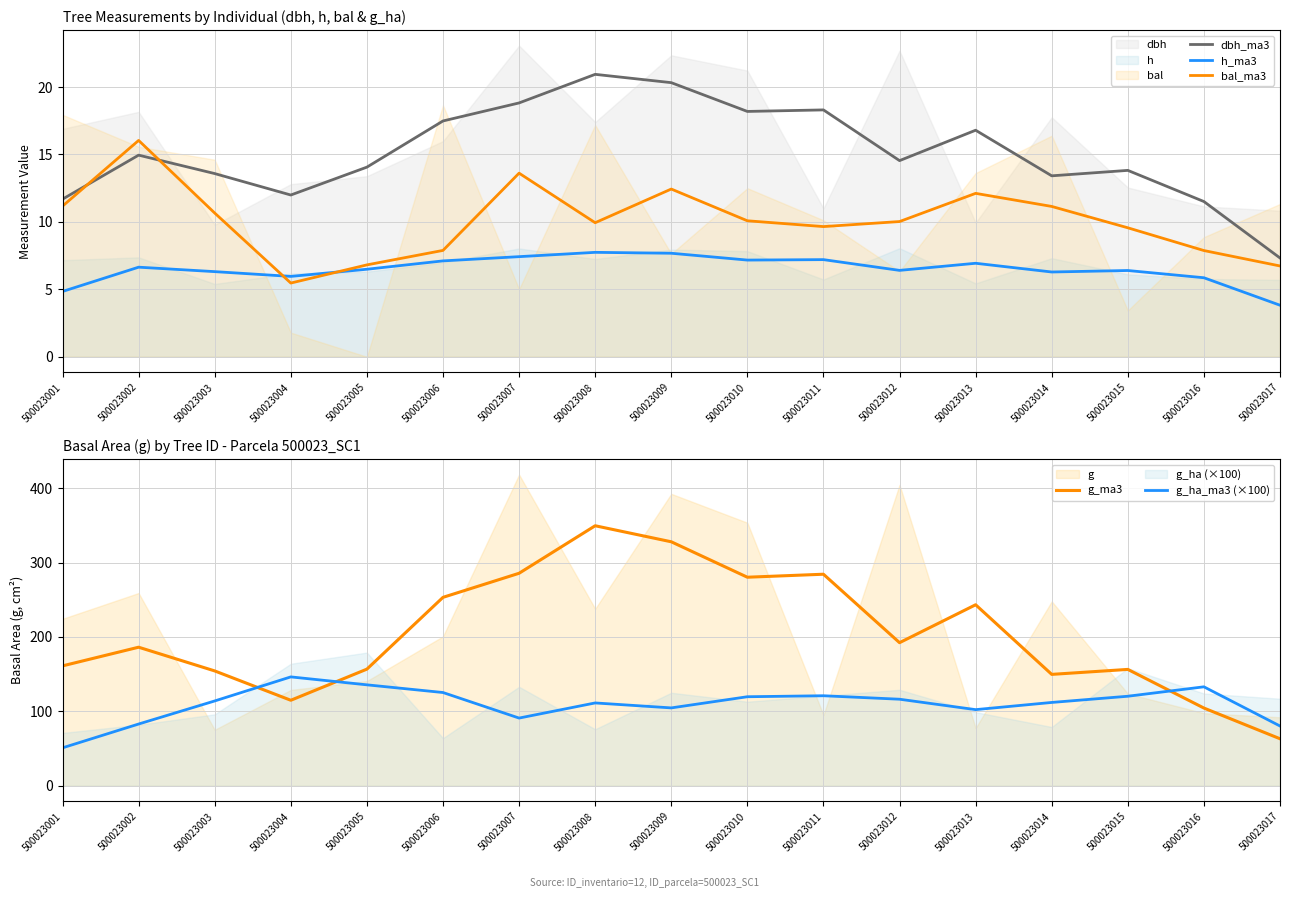

The dbh_ma3 series shows 4.8 at 500023010. True or false?

False